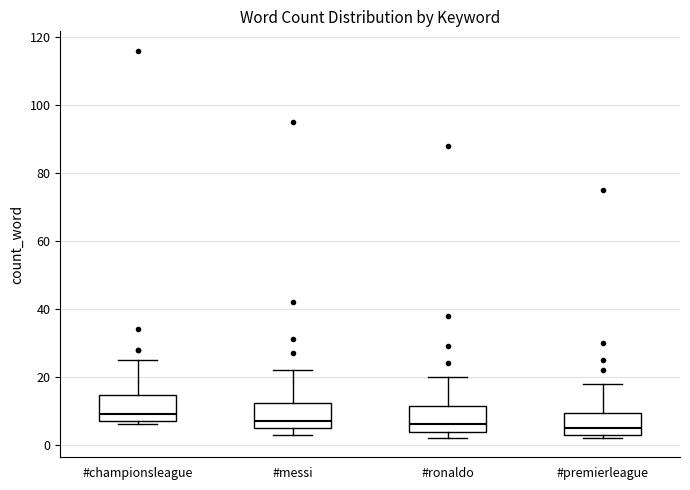

Reading left to right, transcribe this box plot: for each box, give where its median line is, the range the box spans, and where its two whiskers end, as read against the y-axis. The values are not printed on the chart, so give them approximately, as read against the axis.

#championsleague: median 10, box 8 to 14, whiskers 6 to 26
#messi: median 8, box 6 to 12, whiskers 4 to 22
#ronaldo: median 6, box 4 to 12, whiskers 2 to 20
#premierleague: median 6, box 4 to 10, whiskers 2 to 18